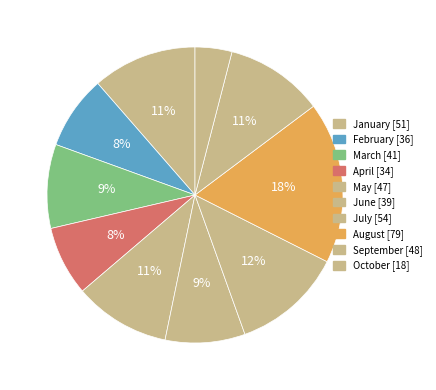

Is October the majority of the pie?

No